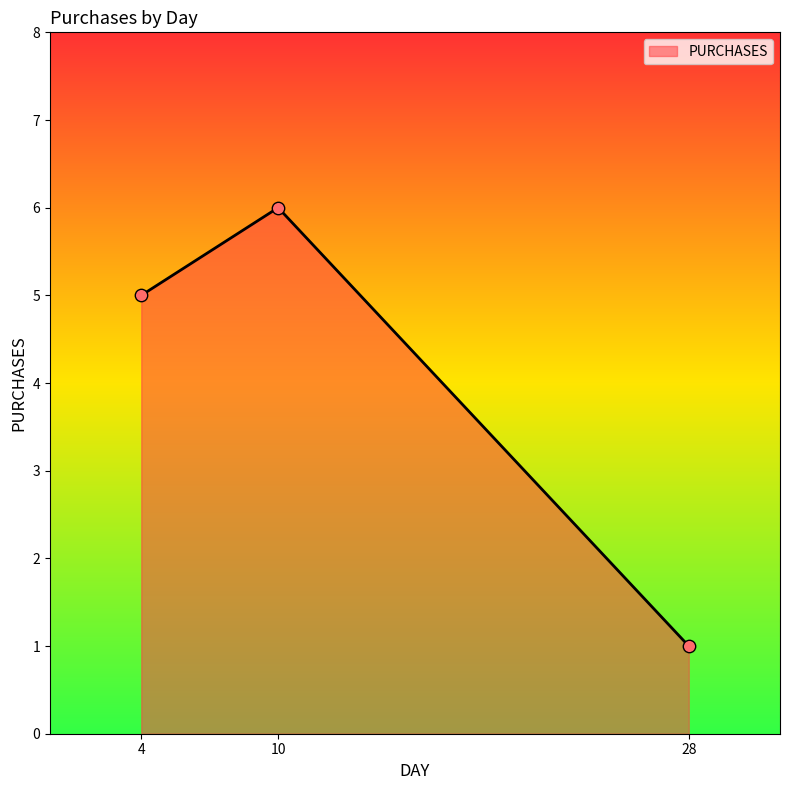

What is the ratio of the value at 10 to the value at 4?

1.2